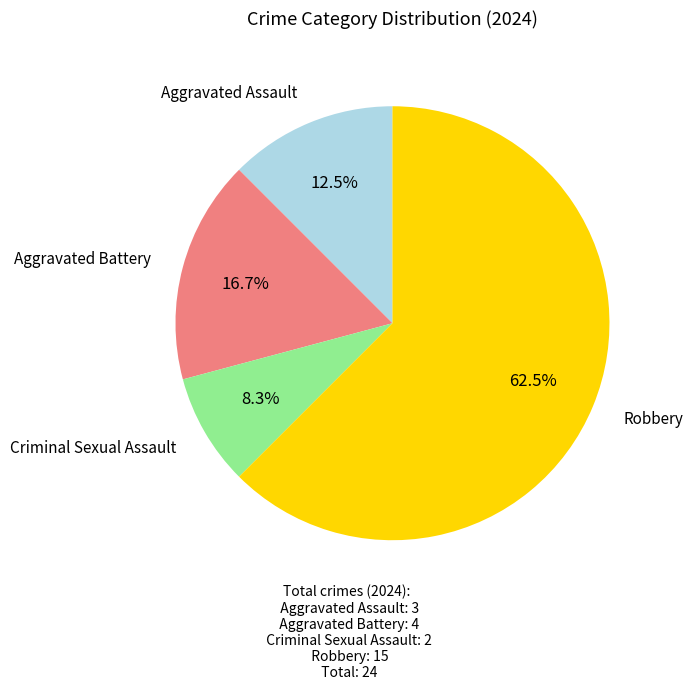

Is there a majority slice in this chart?

Yes